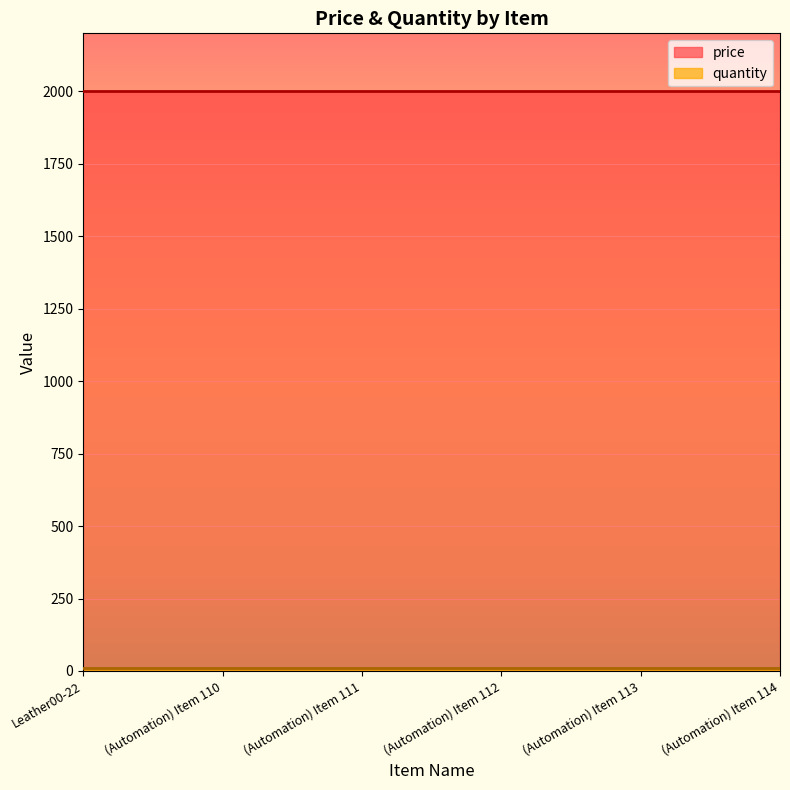

What is the label of the 5th point from the right?

(Automation) Item 110